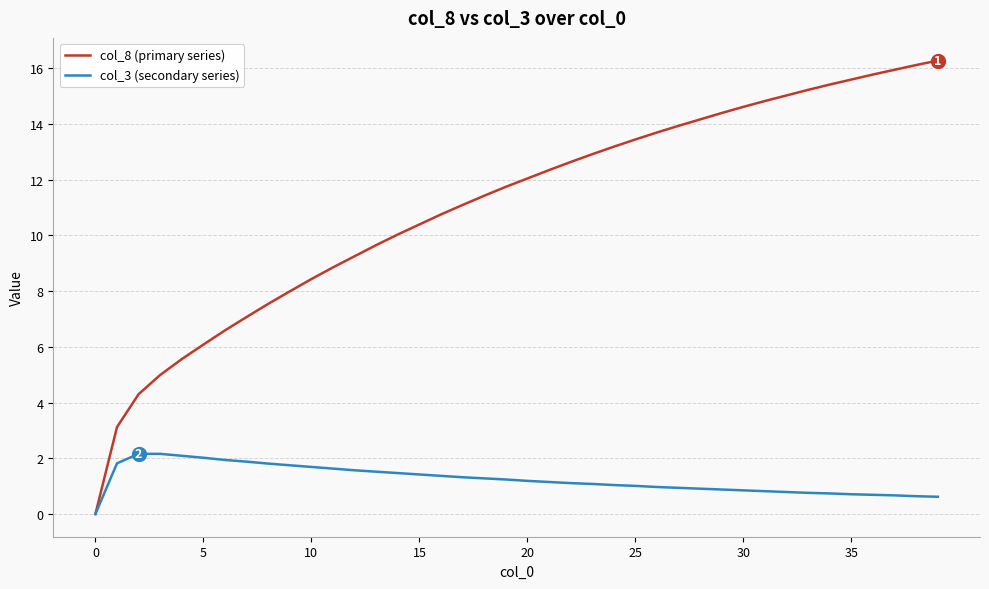

Which series has the largest range (max minus min)?

col_8 (primary series)